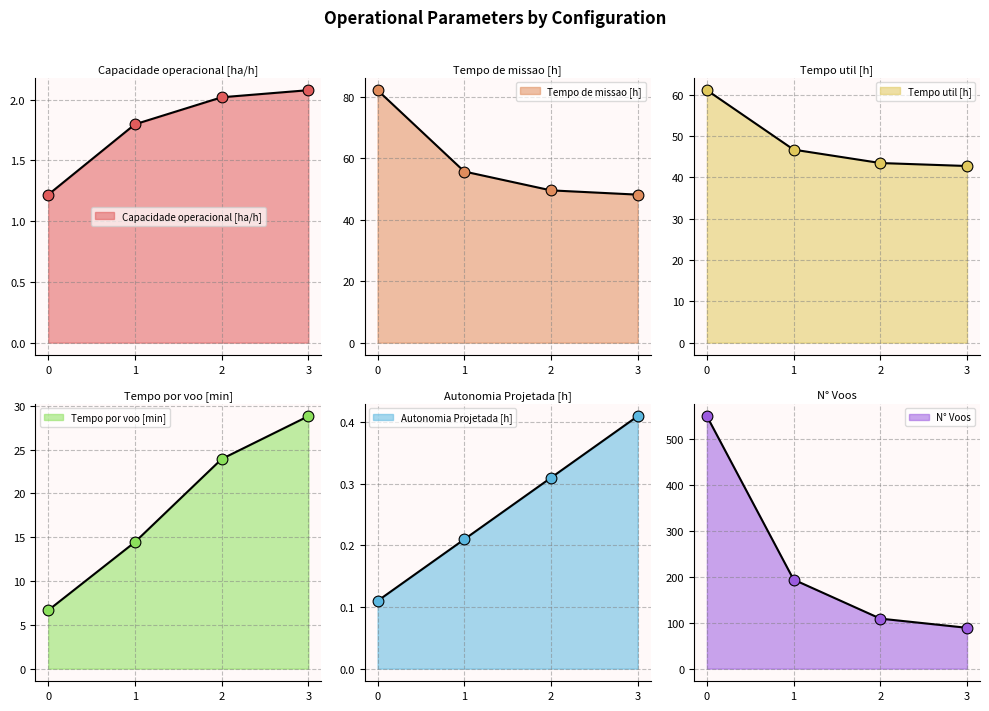

What are all the series names shown in the legend?

Capacidade operacional [ha/h], Tempo de missao [h], Tempo util [h], Tempo por voo [min], Autonomia Projetada [h], N° Voos